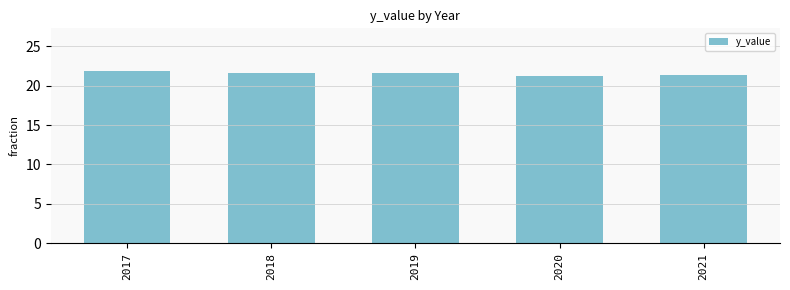

What is the average value?

21.5